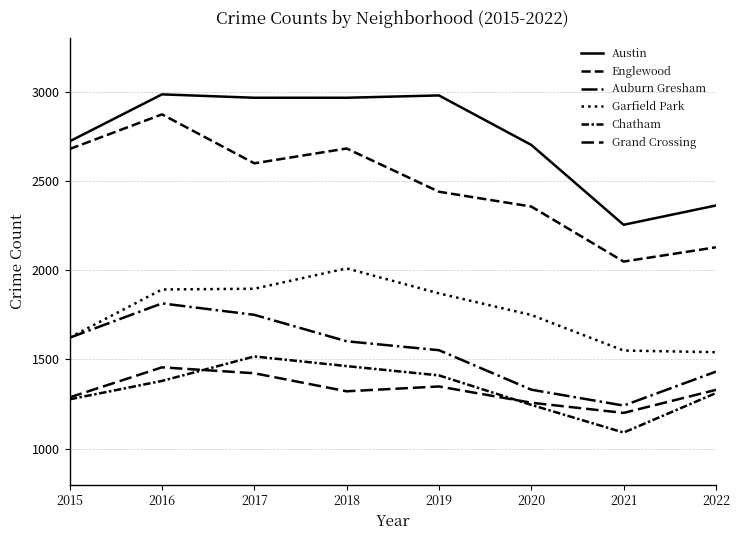

At which category is the sum across all series the highest?

2016